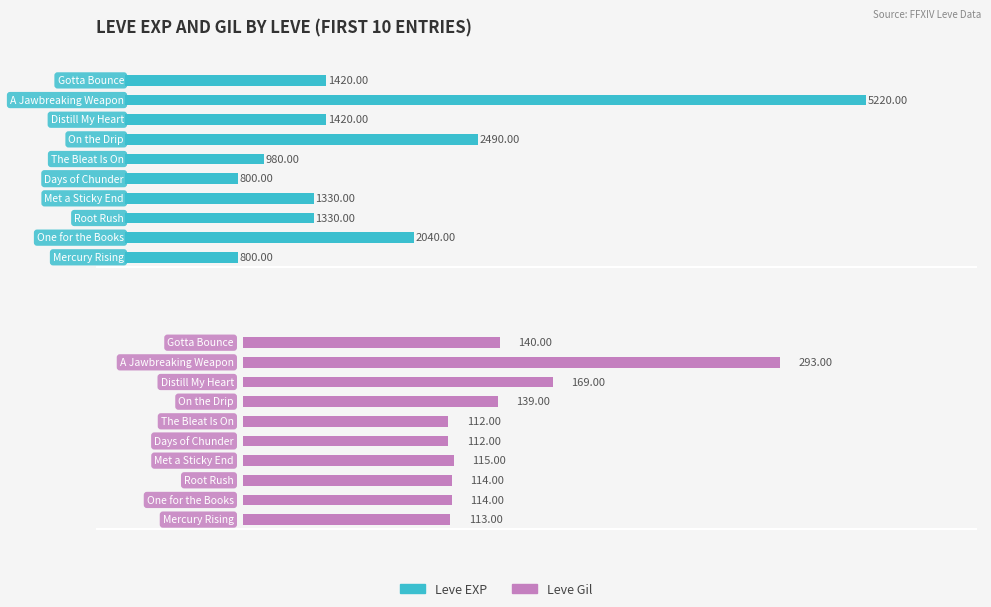

What is the sum of all Leve EXP values?

17830